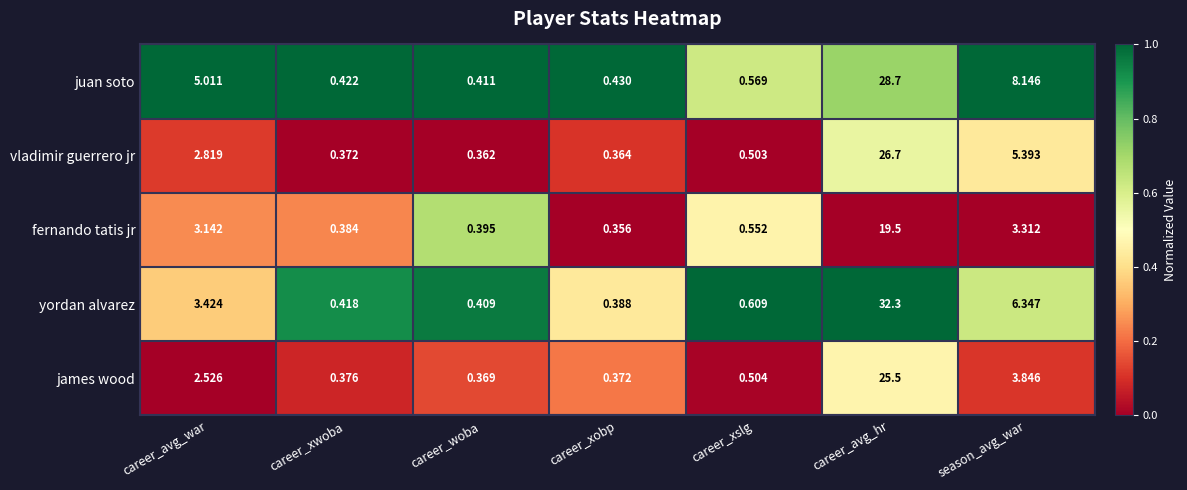

List the series in order of their peak value, highest first.

yordan alvarez, juan soto, vladimir guerrero jr, james wood, fernando tatis jr